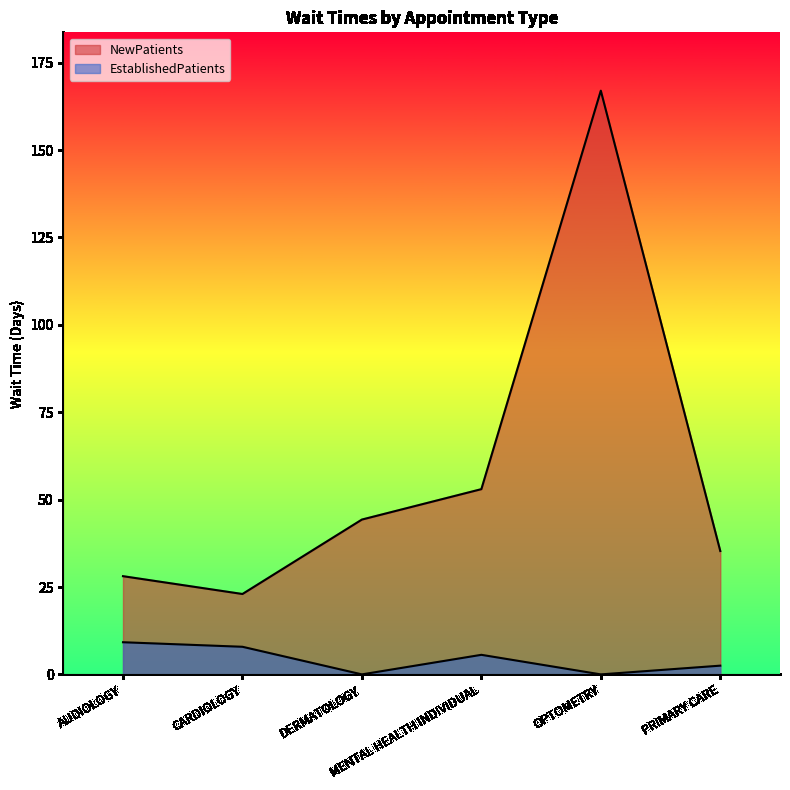

True or false: EstablishedPatients and NewPatients cross at least once.

False